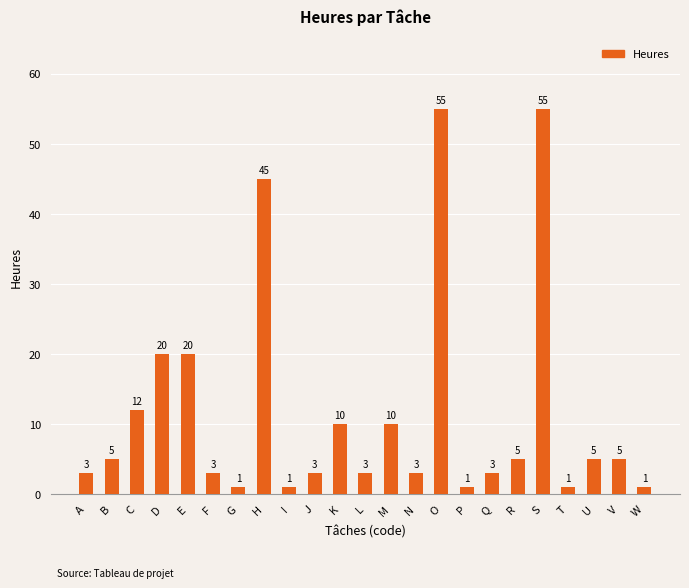

What is the value of the 9th bar from the left?

1